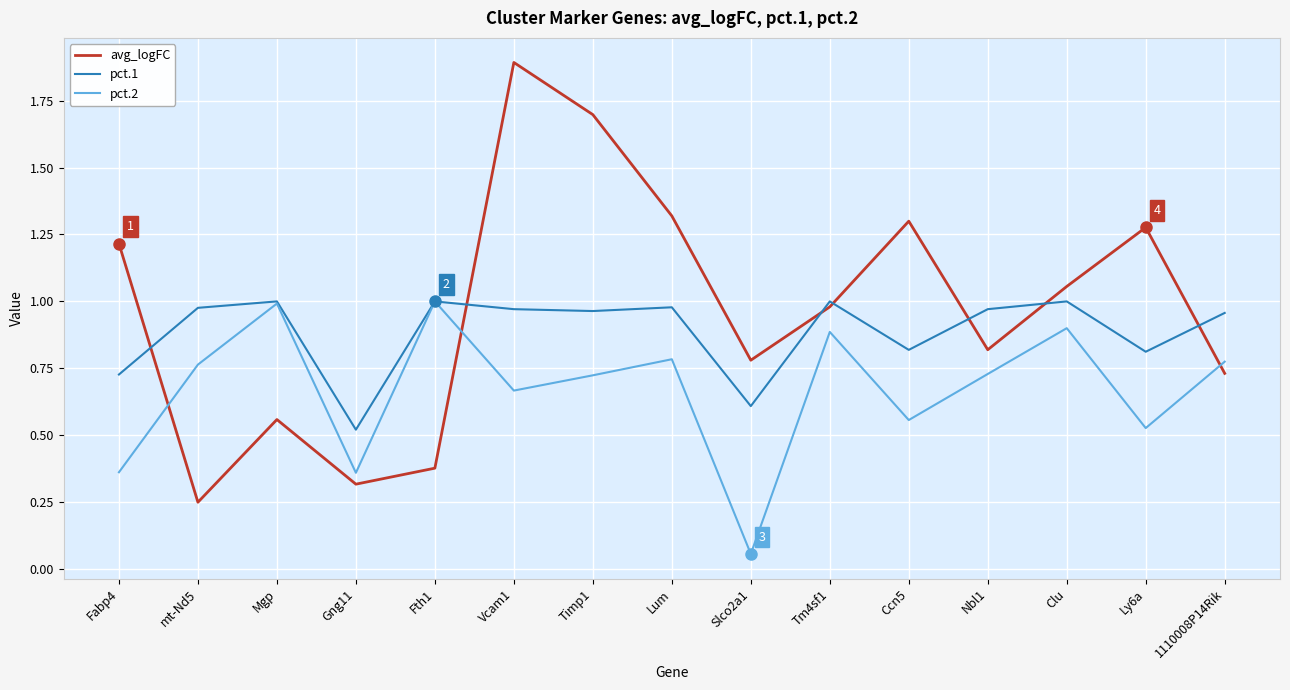

Which series has the largest total across all categories?

avg_logFC